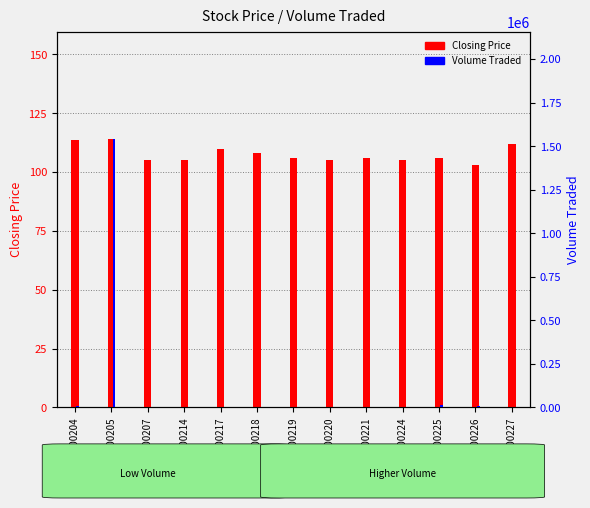

The Closing Price series shows 105.2 at 20200214. True or false?

True